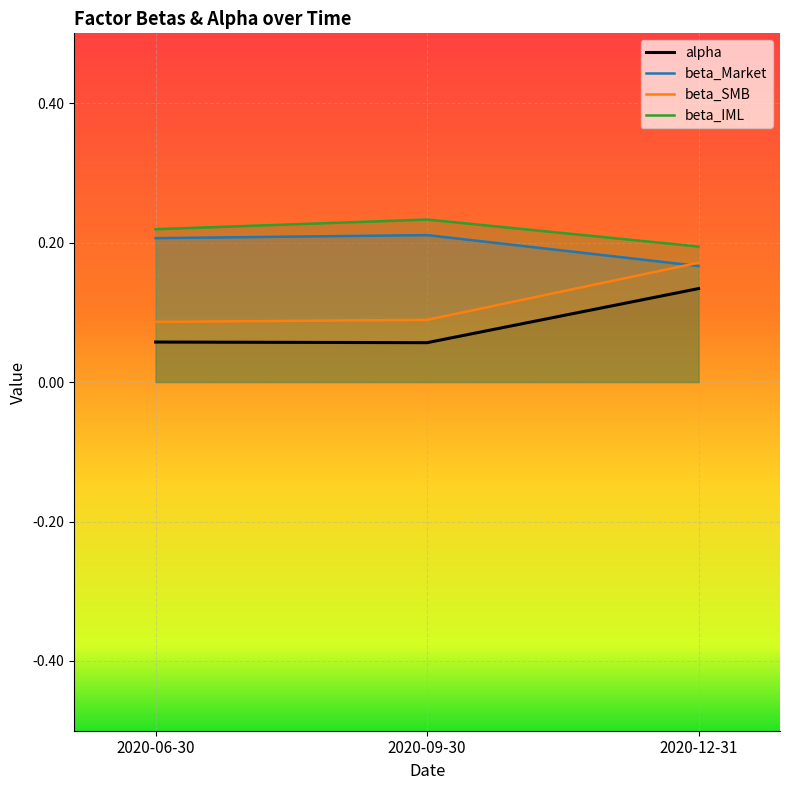

Which series has the largest total across all categories?

beta_IML